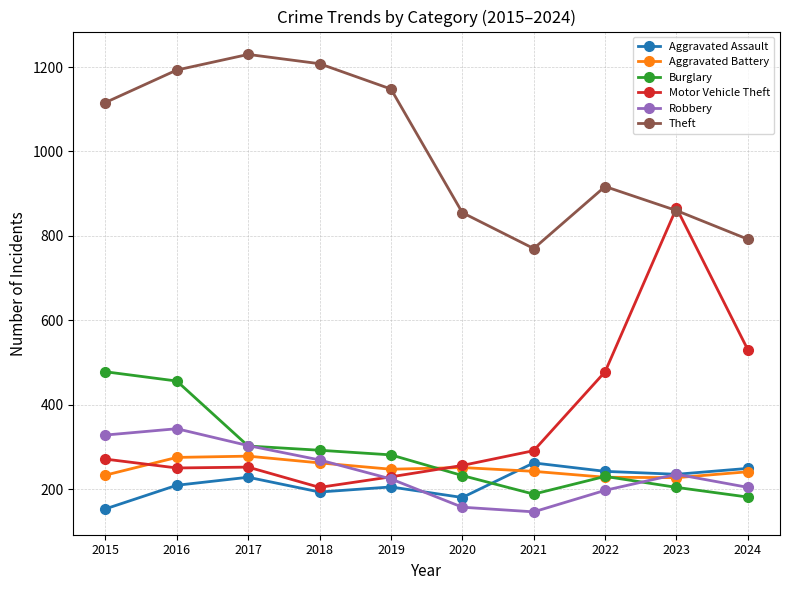

Does the chart display data point markers on the line(s)?

Yes